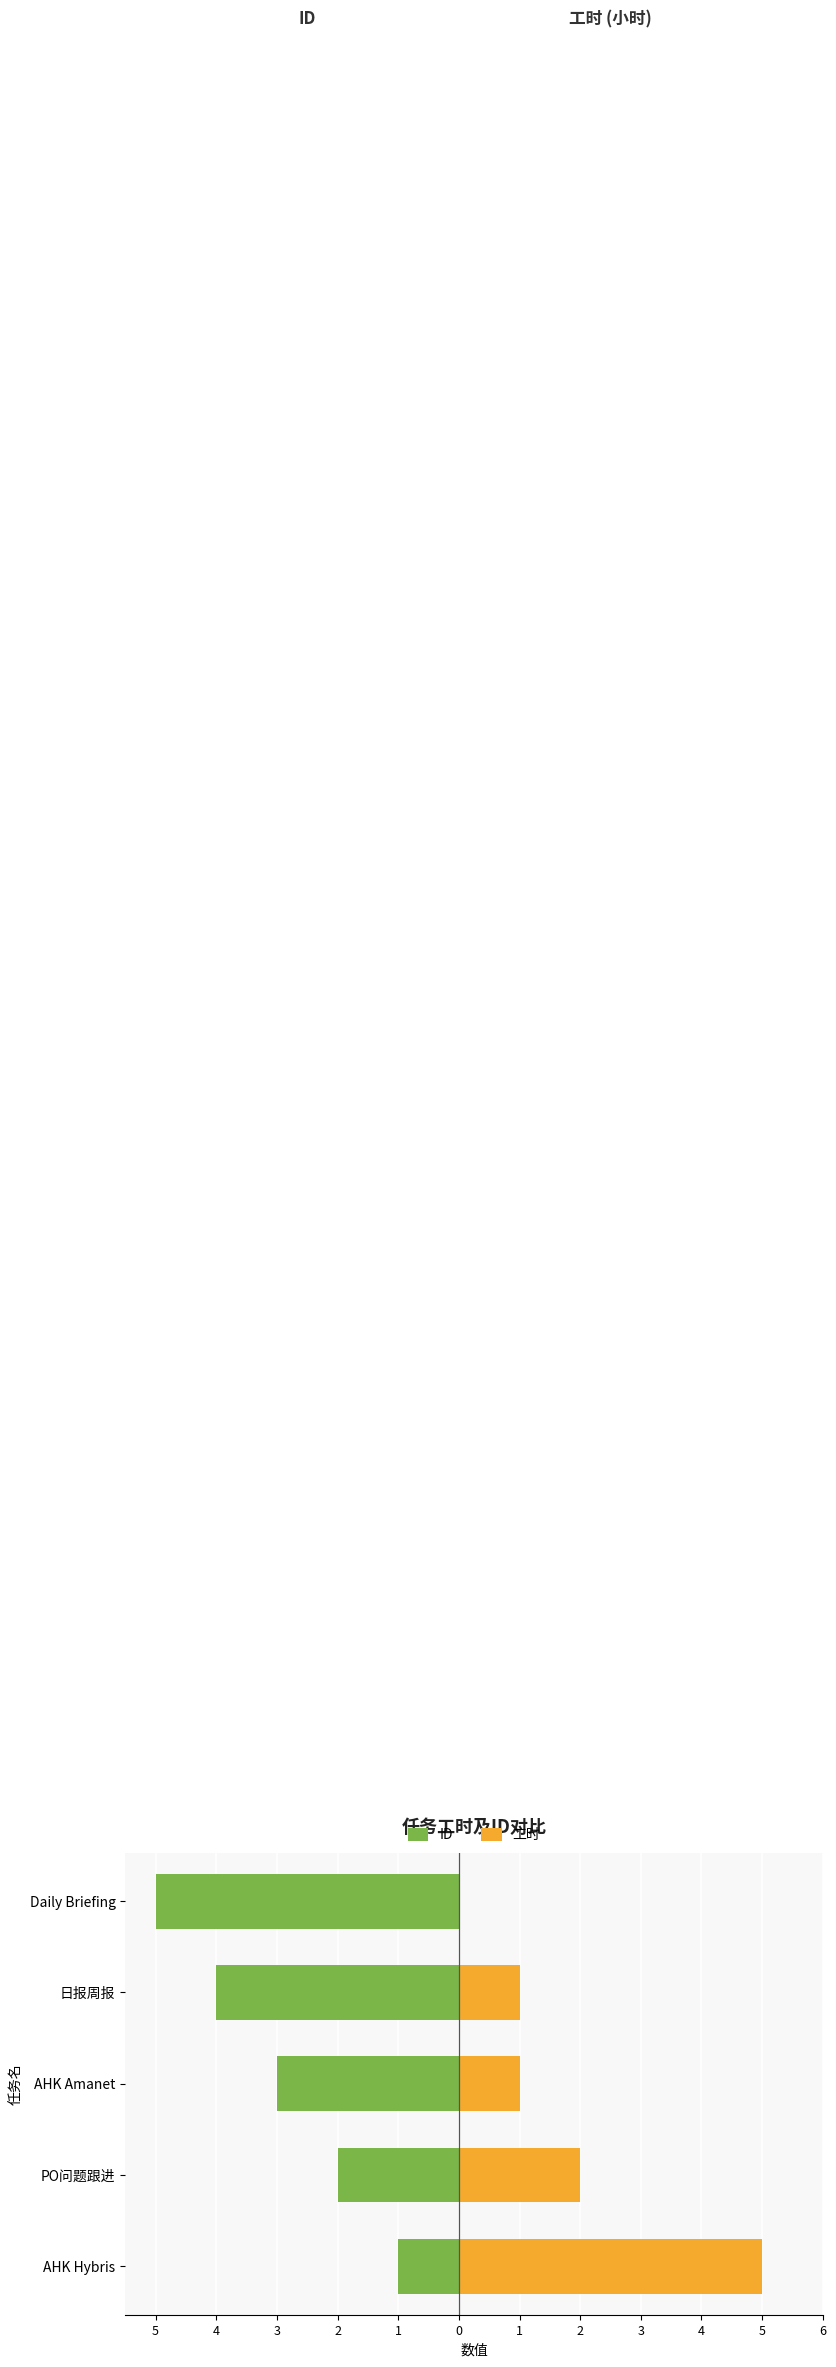

List the series in order of their overall mean, highest first.

工时, ID